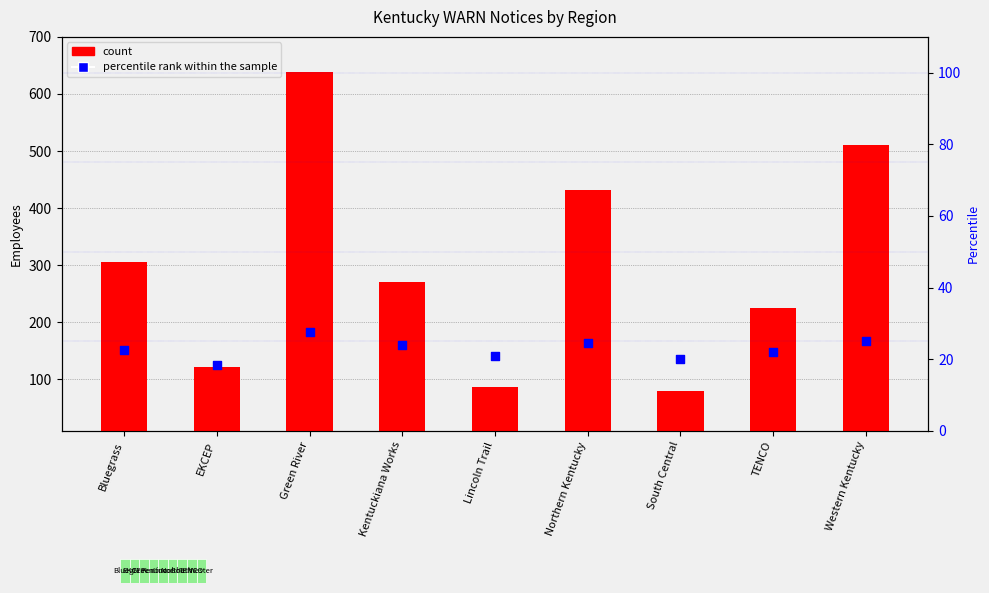

At which category is the sum across all series the highest?

Green River